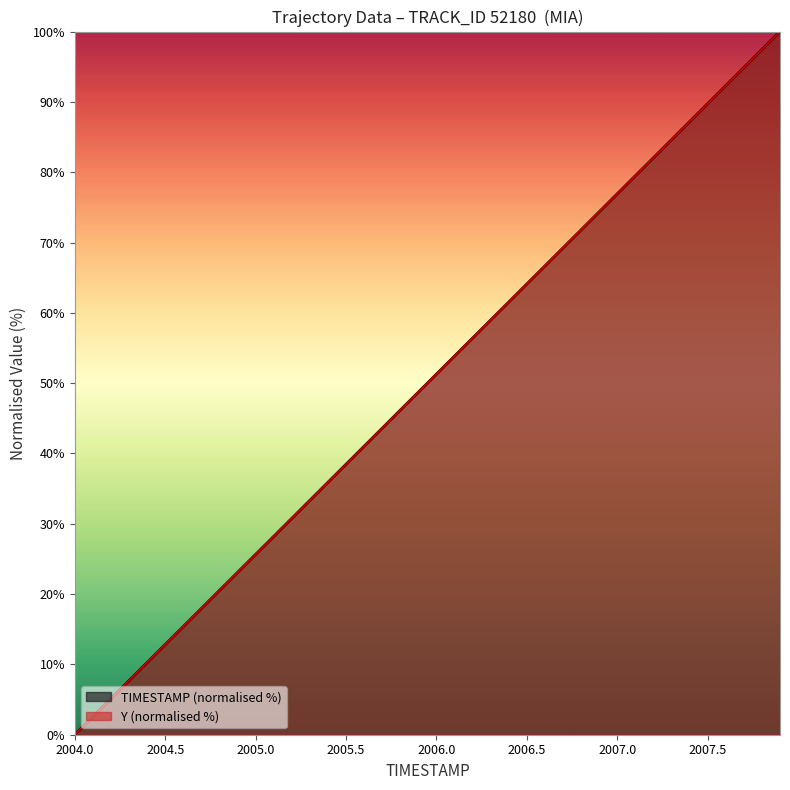

Between which two adjacent categories do Y and TIMESTAMP first intersect?

2006.0 and 2006.5